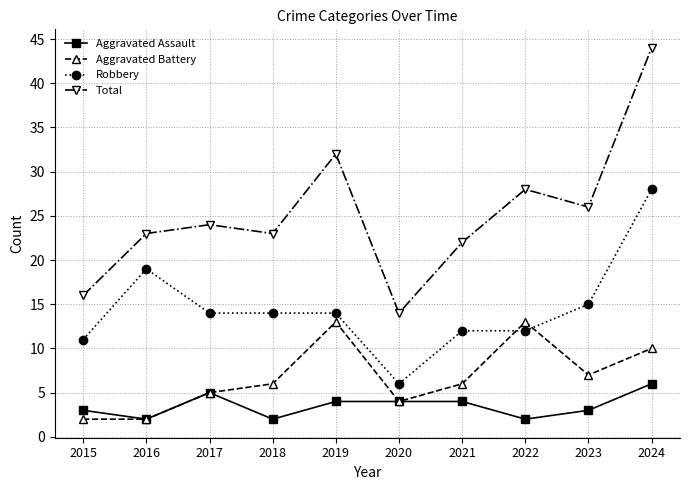

Which category has the highest value across all series?

2024